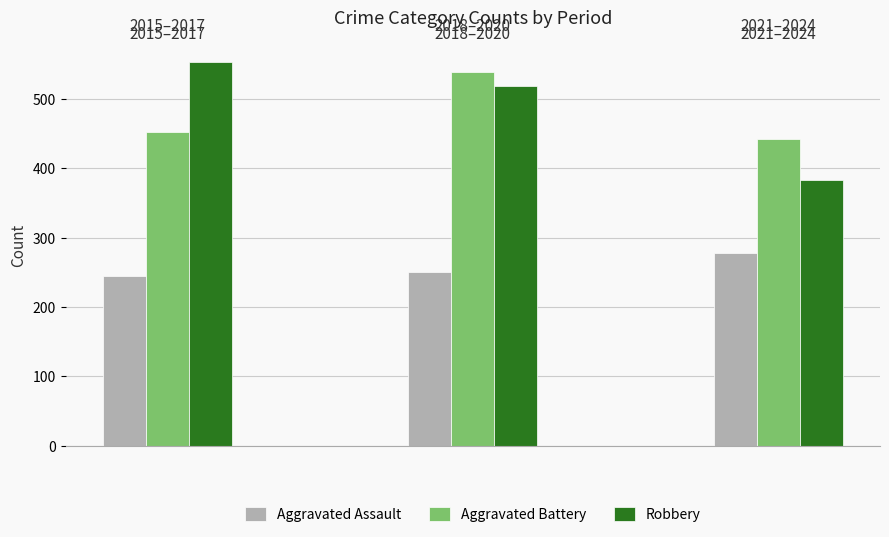

What is the highest value of the Aggravated Battery series?

538.7